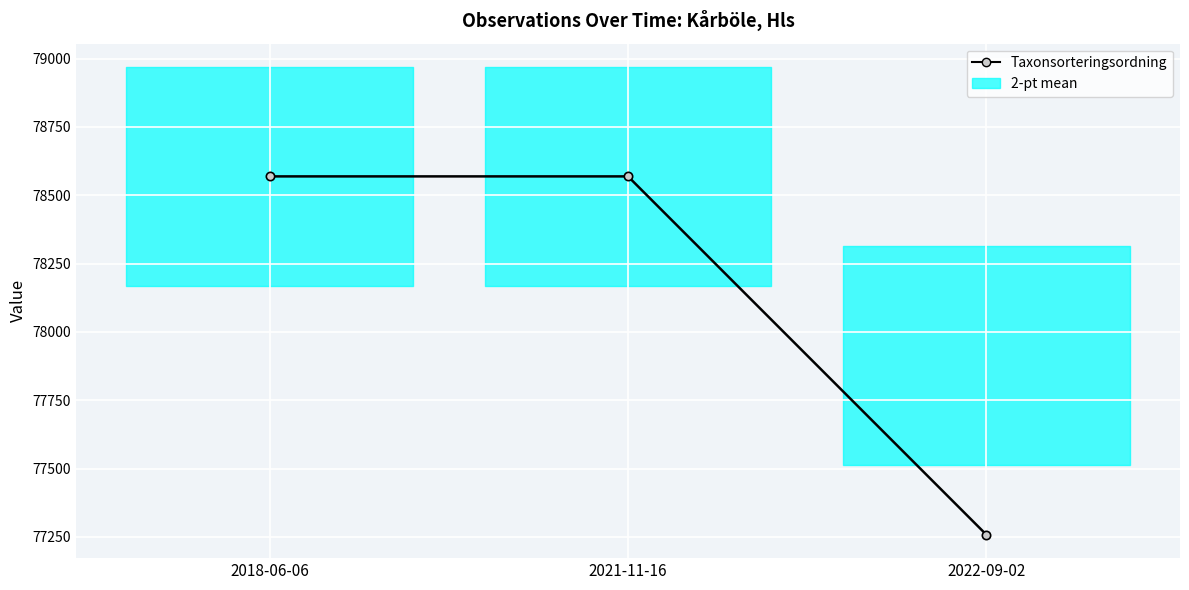

Is it true that the value at 2022-09-02 is 49878?

False